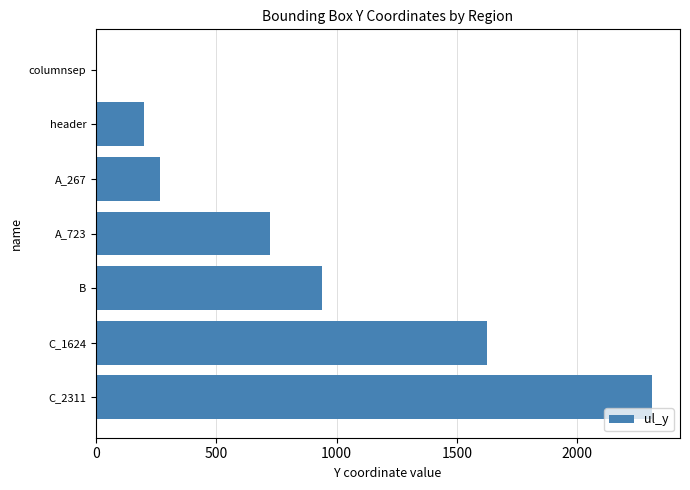

The value at C_2311 is 2311. True or false?

True